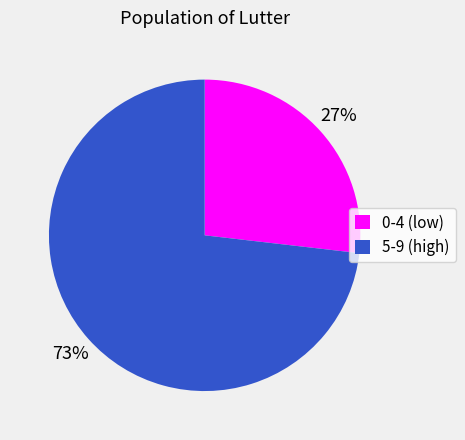

Which category has the biggest portion of the pie?

5-9 (high)